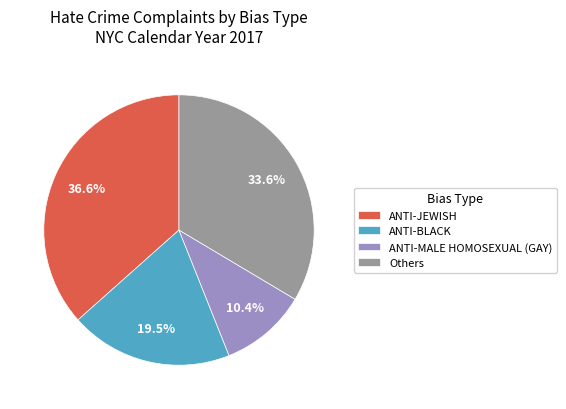

Approximately how many times larger is the value at ANTI-BLACK compared to ANTI-JEWISH?

0.5